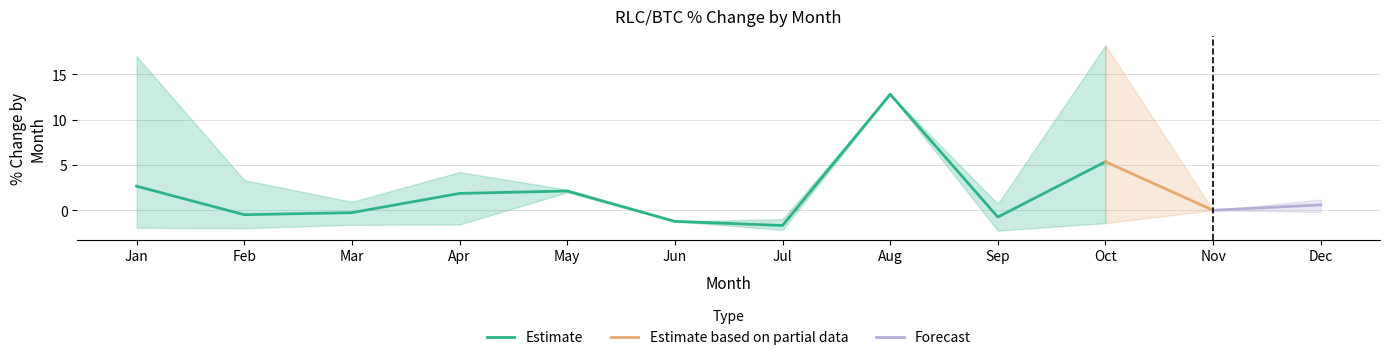

Where does the Estimate series first go above 1?

Jan